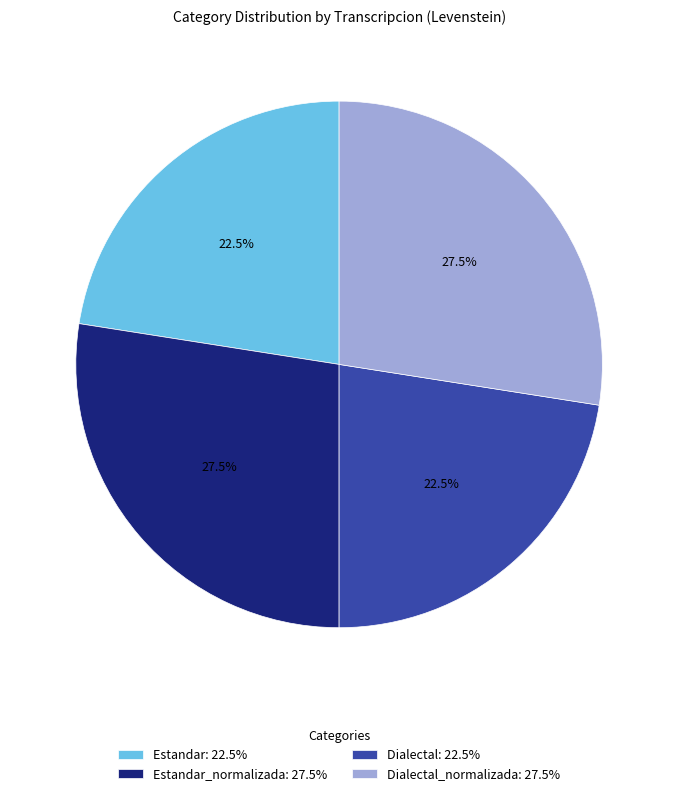

Which has a higher value, Estandar: 22.5% or Estandar_normalizada: 27.5%?

Estandar_normalizada: 27.5%